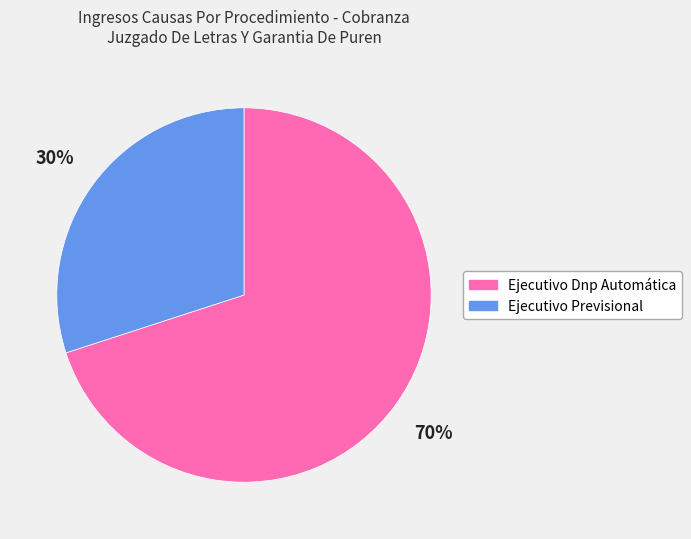

True or false: Ejecutivo Dnp Automática accounts for 79% of the total.

False